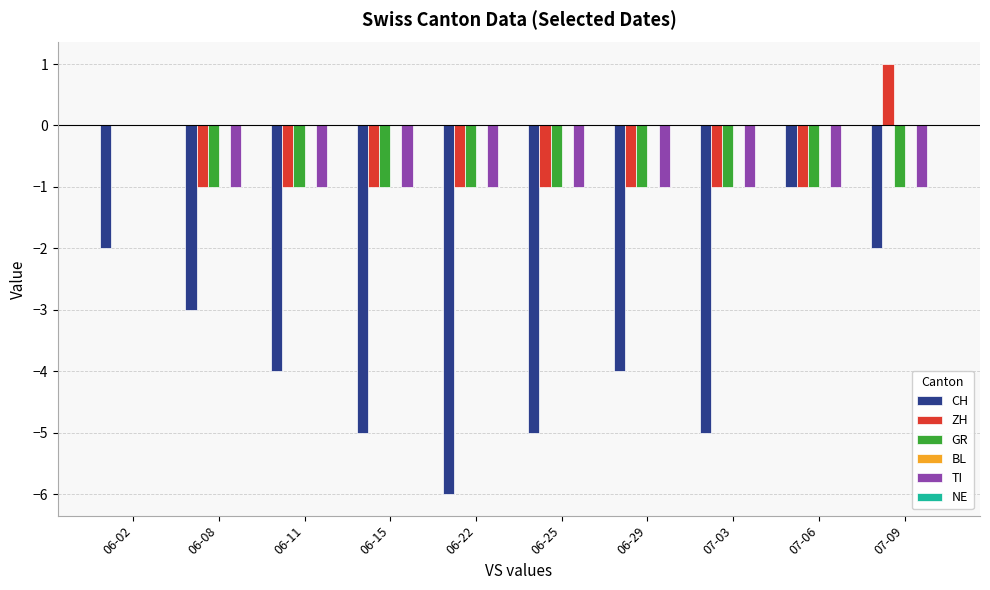

Which series has the largest total across all categories?

ZH